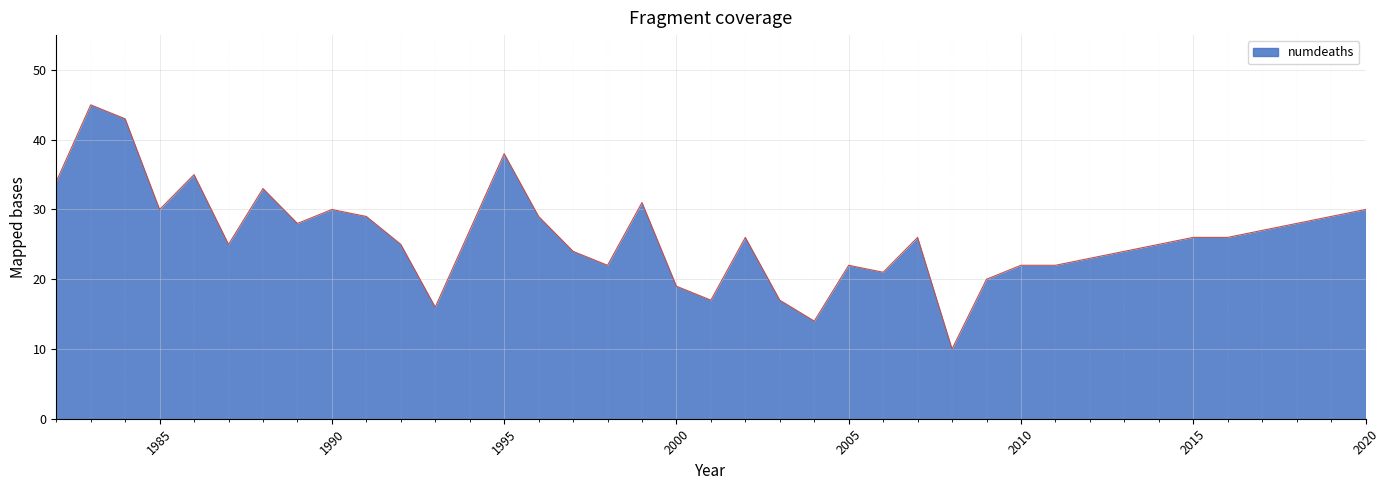

True or false: the data has more than 0 interior local peaks.

True